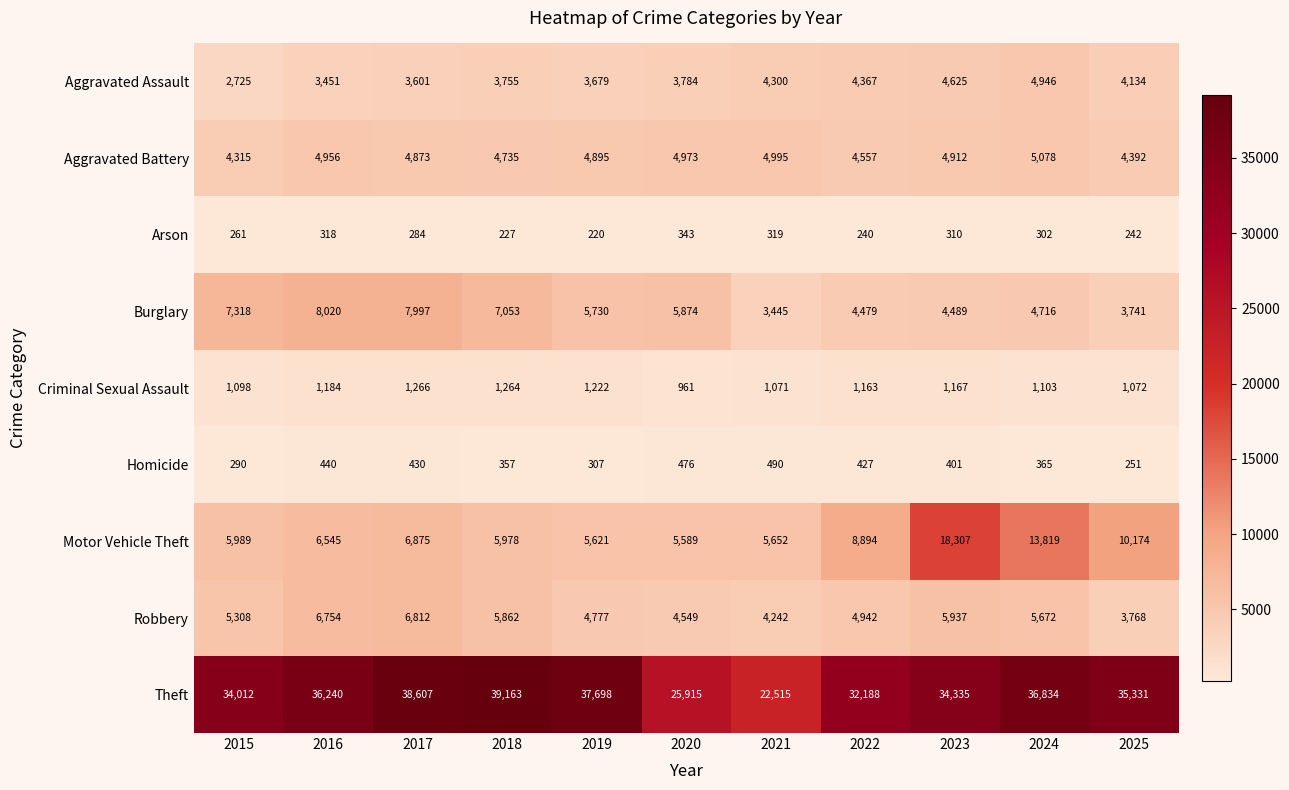

Rank the series by their maximum value, from highest to lowest.

Theft, Motor Vehicle Theft, Burglary, Robbery, Aggravated Battery, Aggravated Assault, Criminal Sexual Assault, Homicide, Arson